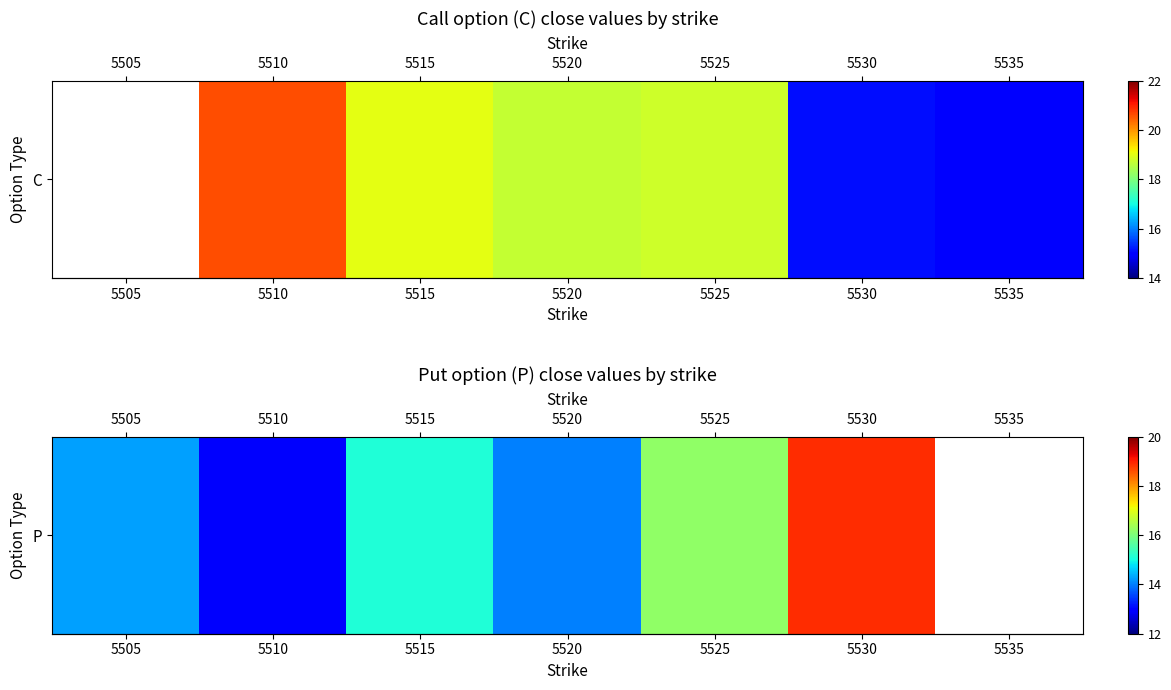

At which category does the chart reach its minimum across all series?

5510